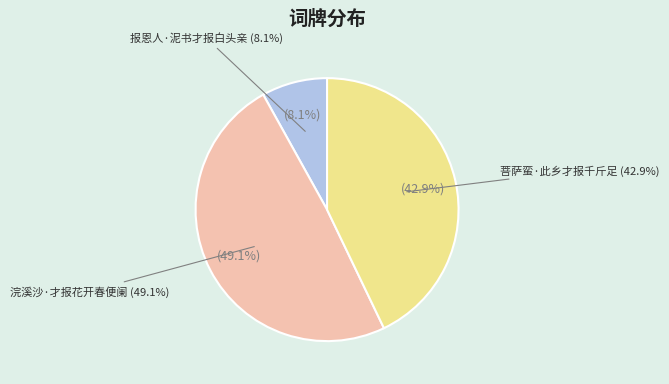

Does 报恩人·泥书才报白头亲 account for over 50% of the chart?

No